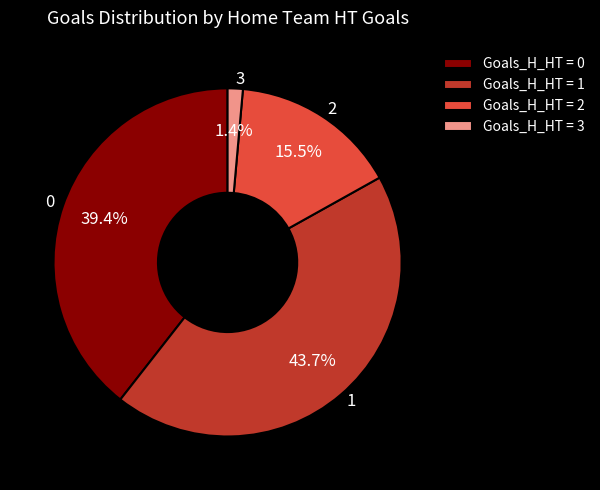

Approximately how many times larger is the value at 2 compared to 1?

0.4